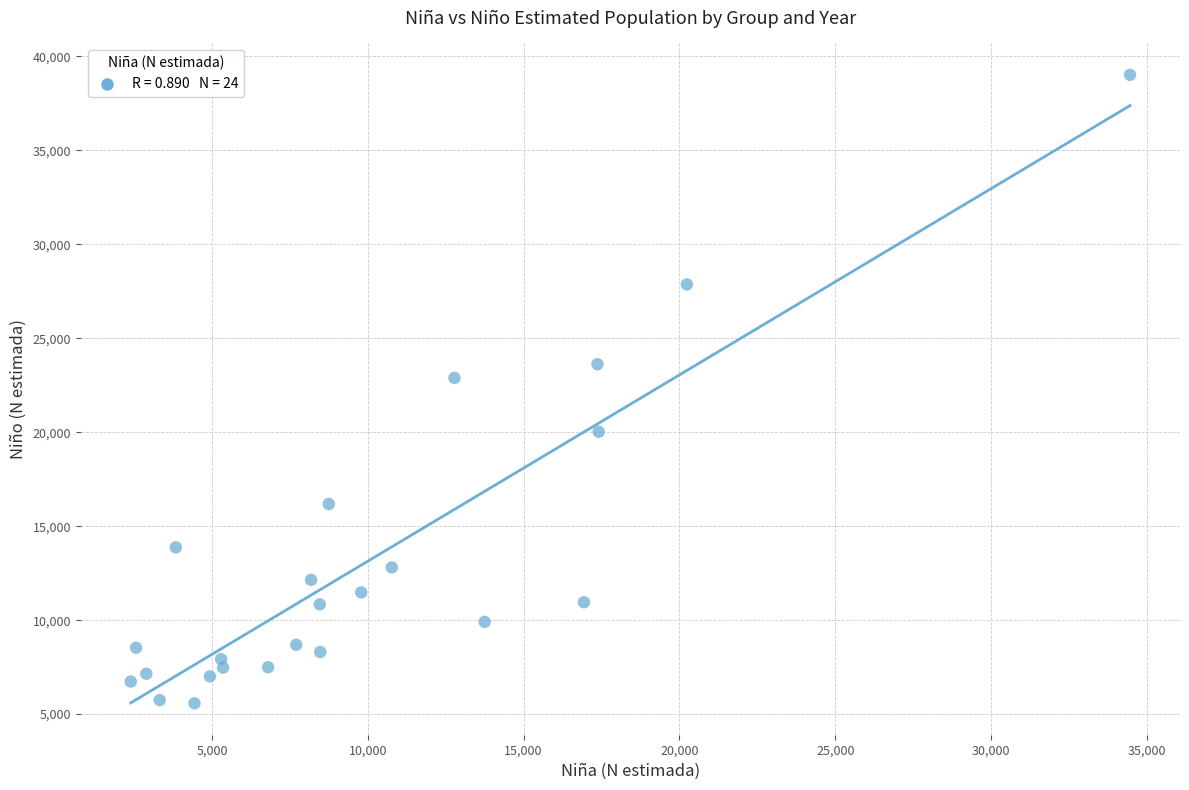

What Y value in the scatter plot is closest to 22294?

22888